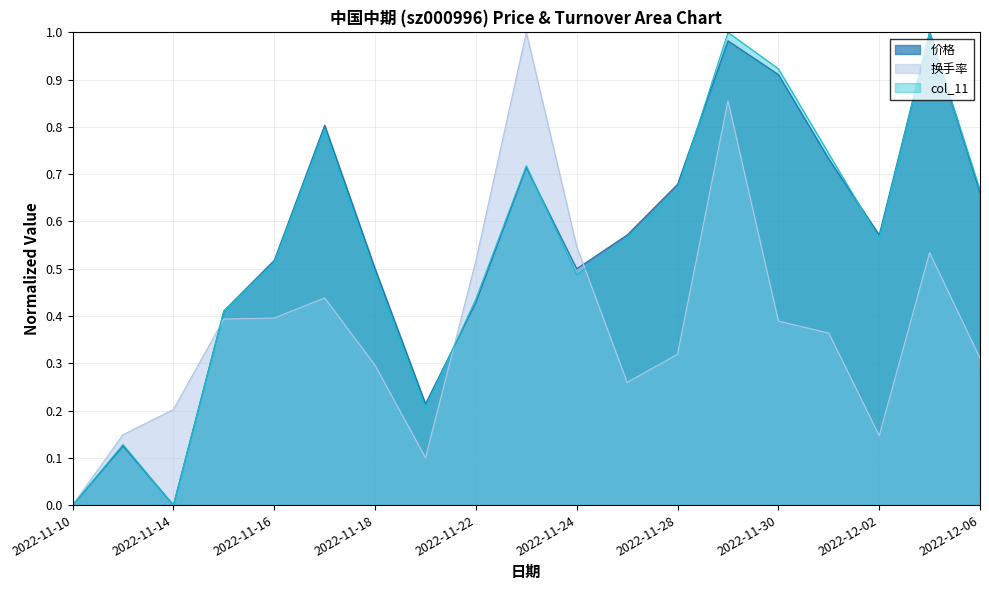

Which series has the largest total across all categories?

价格